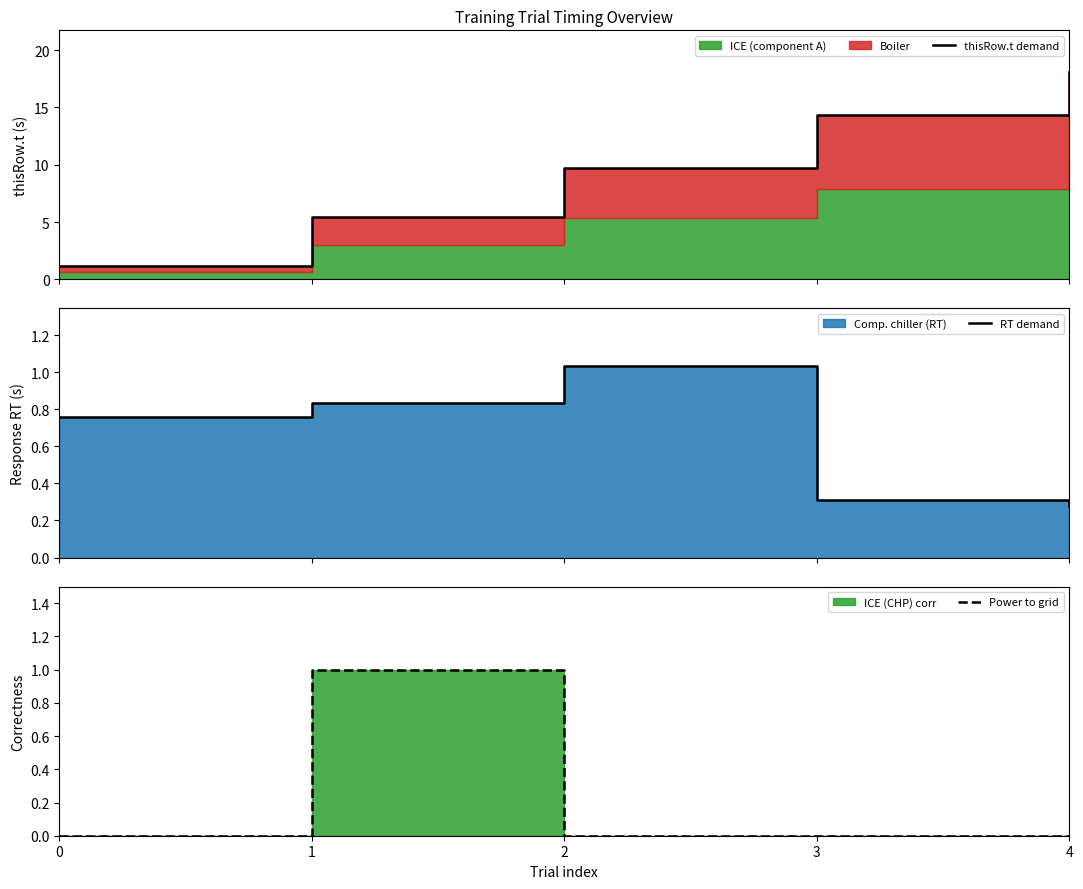

Which series has the widest spread of values?

thisRow.t demand